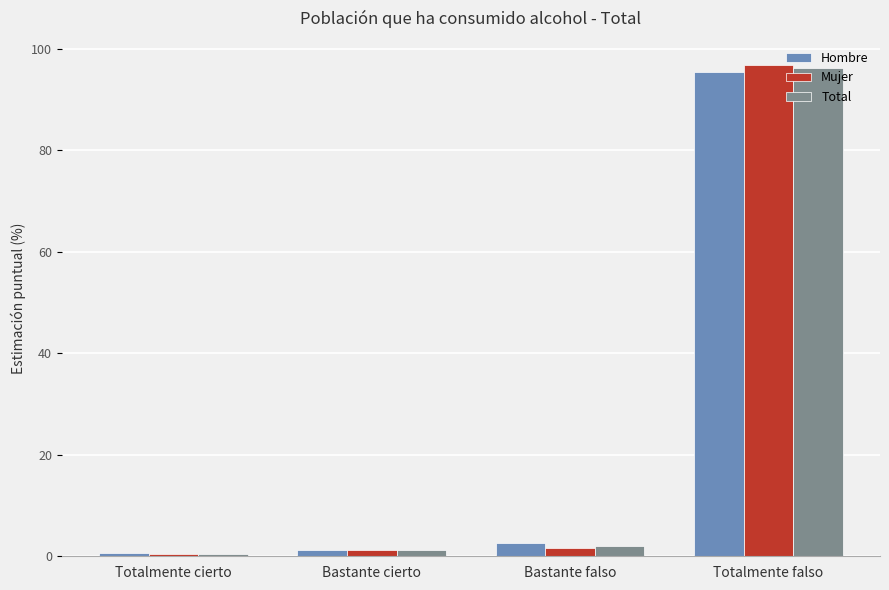

What are all the series names shown in the legend?

Hombre, Mujer, Total